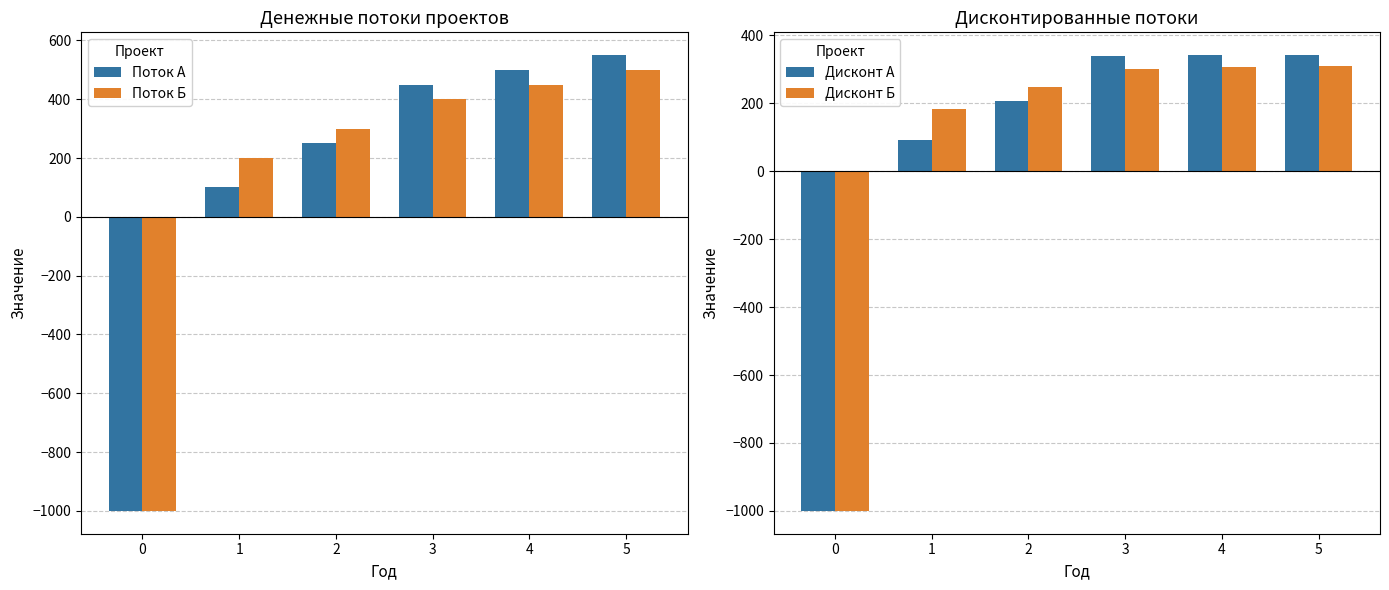

Which label corresponds to the largest value in the chart?

5